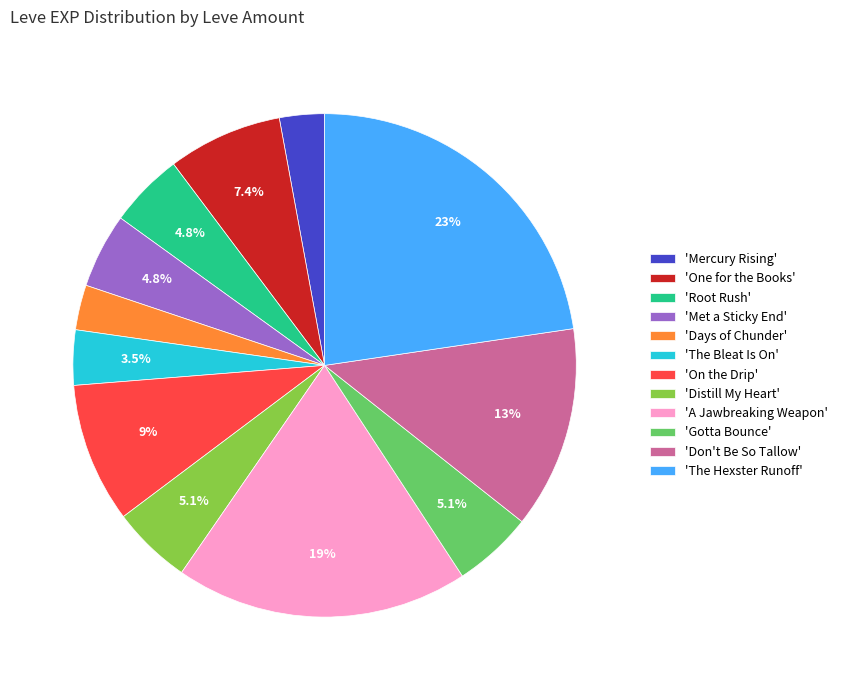

Is there any slice that represents more than half of the pie?

No